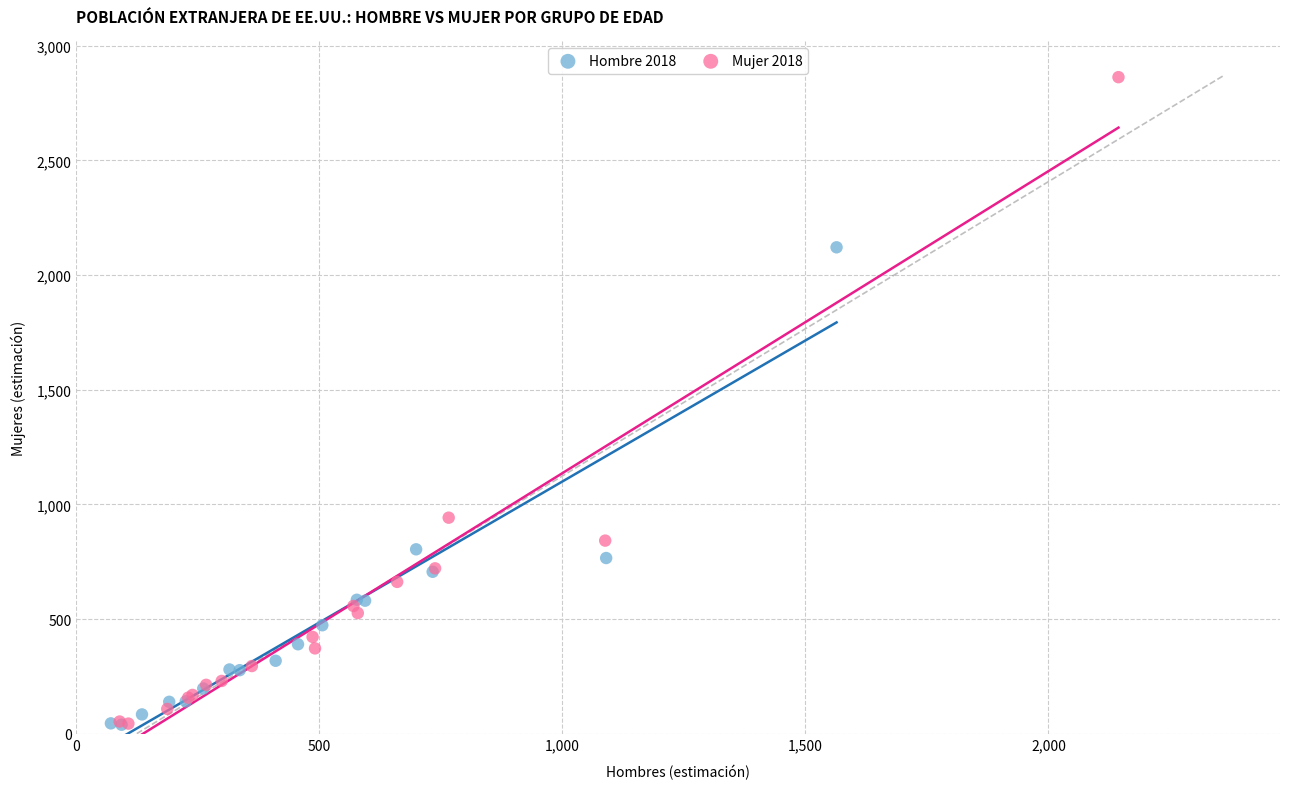

Which series reaches the maximum Y coordinate?

Mujer 2018